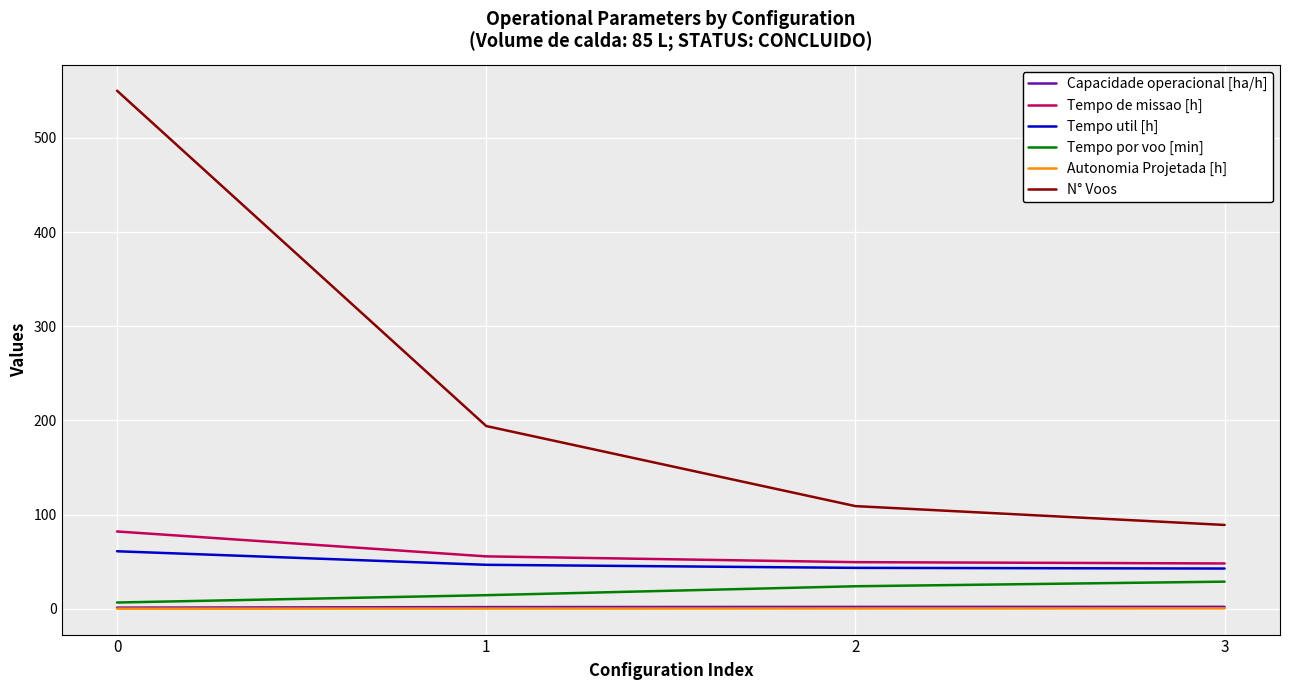

What is the difference between the highest and lowest values at 1?

193.8